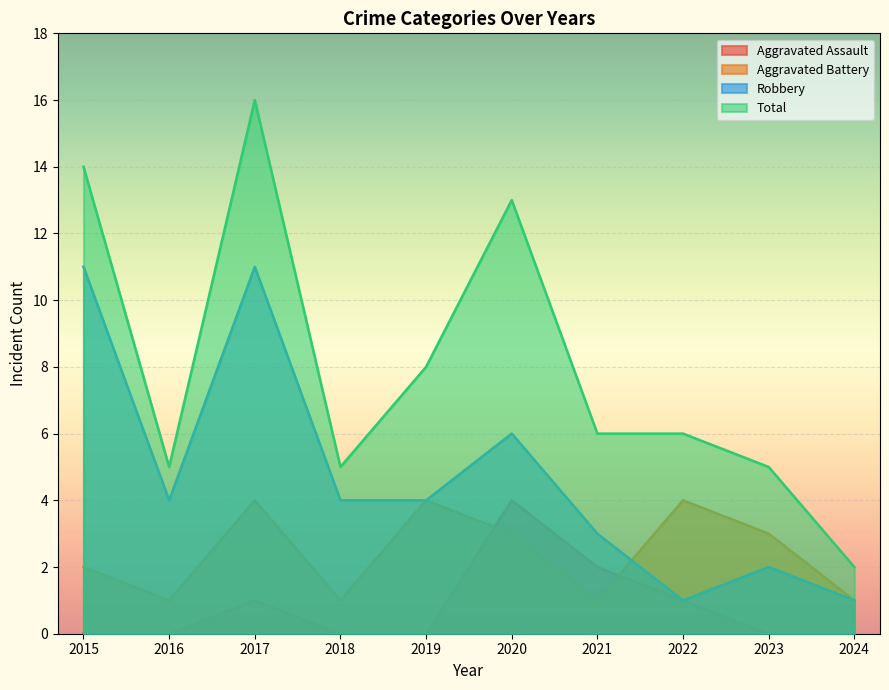

Reading left to right, transcribe all the data shown in this chart.

Aggravated Assault: 2015=0	2016=0	2017=1	2018=0	2019=0	2020=4	2021=2	2022=1	2023=0	2024=0
Aggravated Battery: 2015=2	2016=1	2017=4	2018=1	2019=4	2020=3	2021=1	2022=4	2023=3	2024=1
Robbery: 2015=11	2016=4	2017=11	2018=4	2019=4	2020=6	2021=3	2022=1	2023=2	2024=1
Total: 2015=14	2016=5	2017=16	2018=5	2019=8	2020=13	2021=6	2022=6	2023=5	2024=2